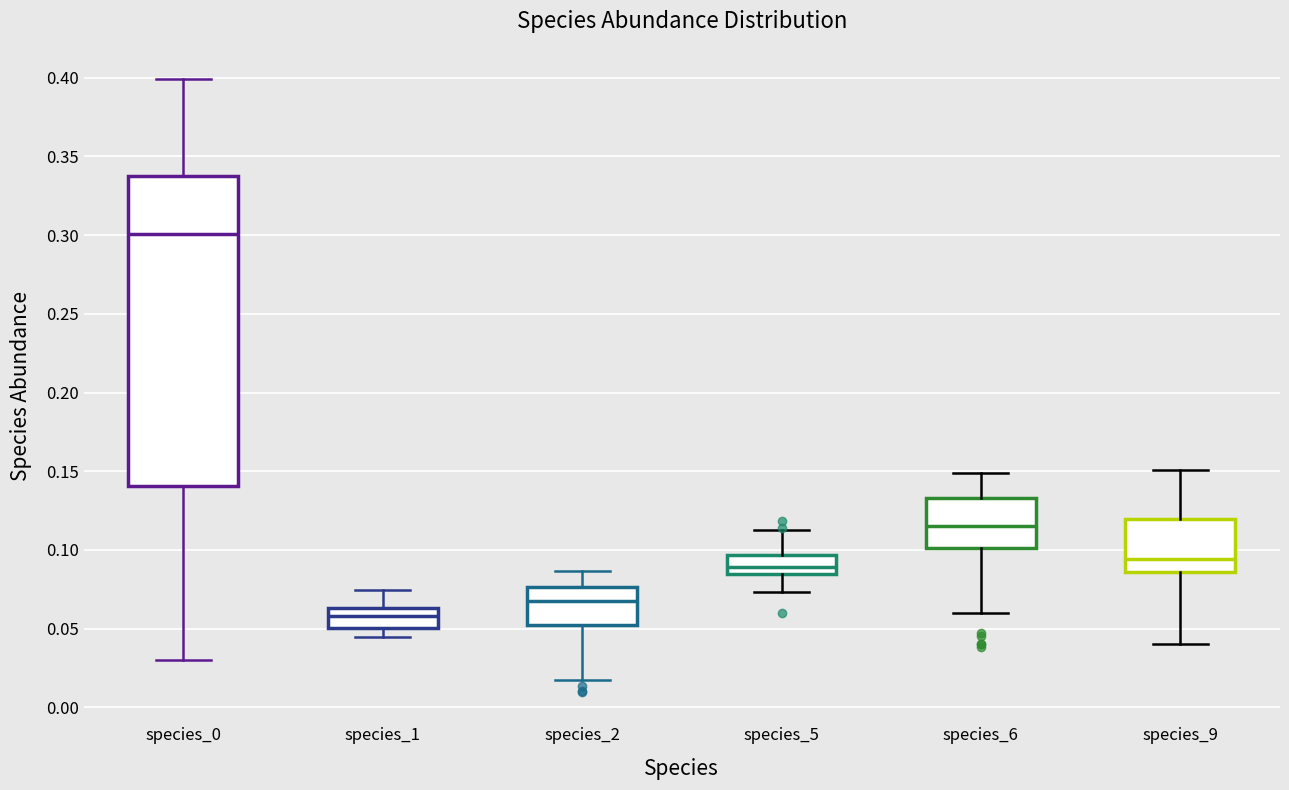

Comparing the boxes themselves (not the whiskers), which one is the tallest?

species_0